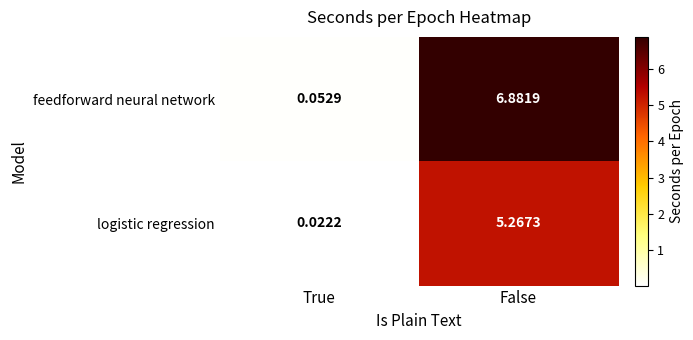

At which category is the sum across all series the highest?

False